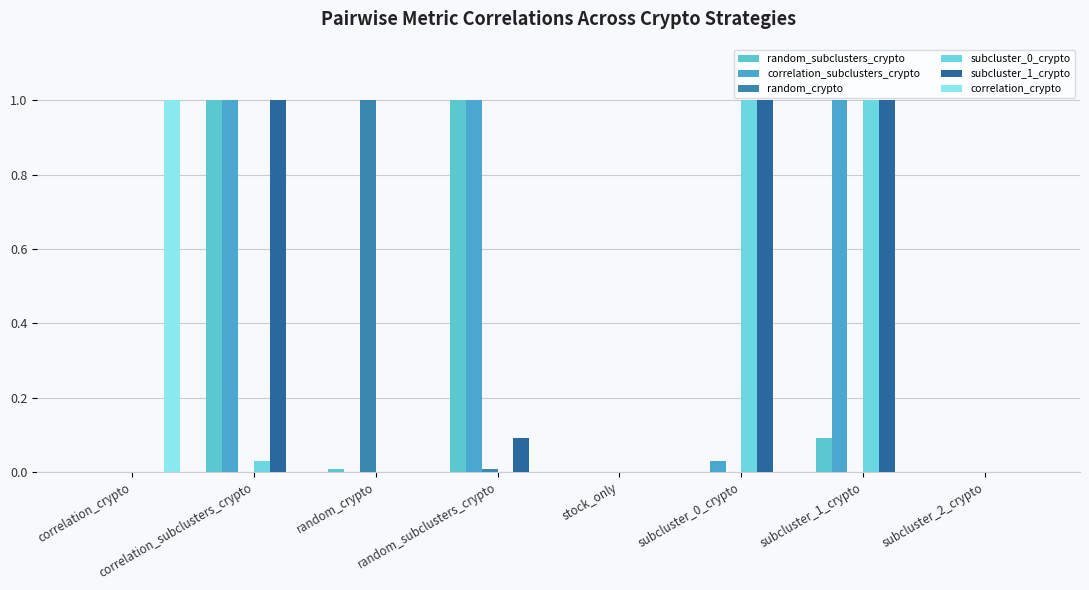

The value of correlation_crypto at random_crypto is 0.0. True or false?

True